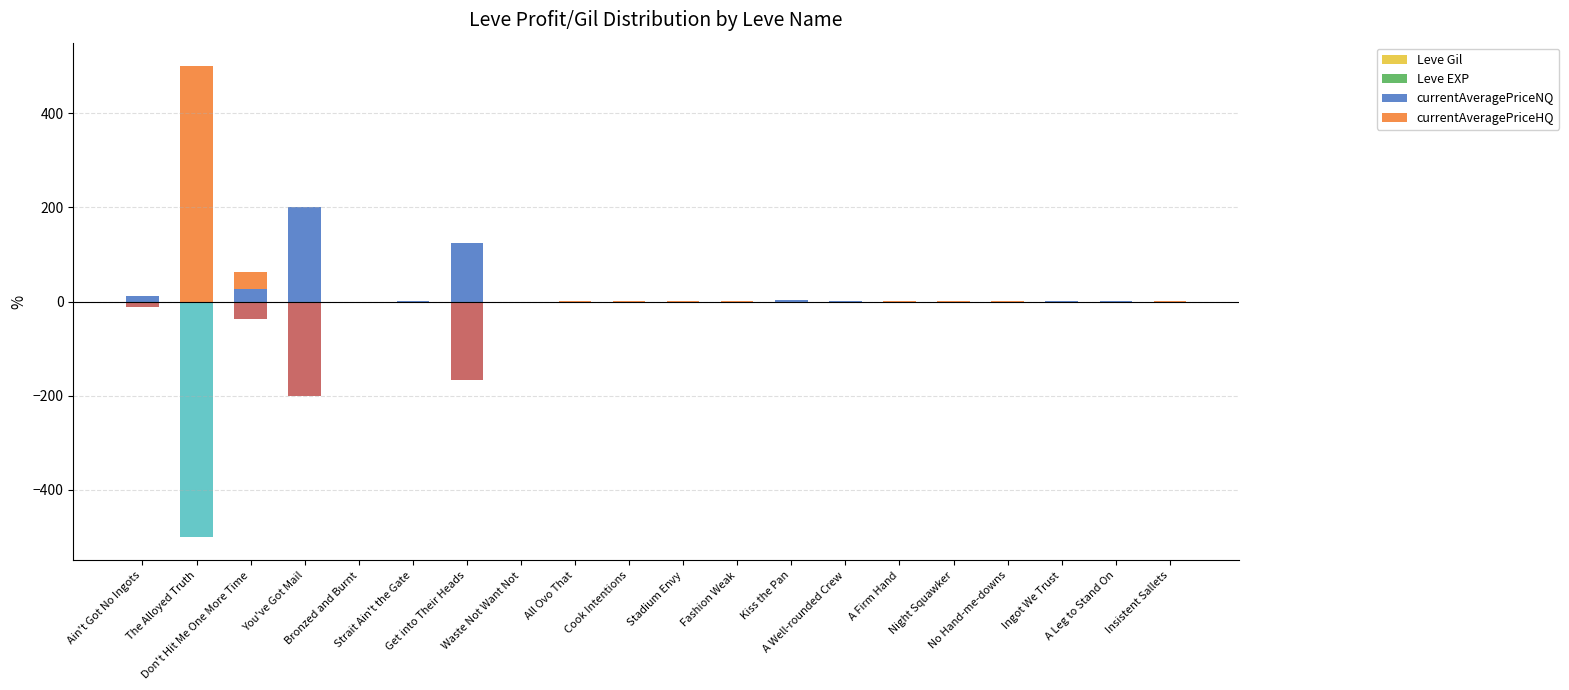

Is the value of Leve EXP at Bronzed and Burnt greater than the value of Leve Gil at No Hand-me-downs?

No